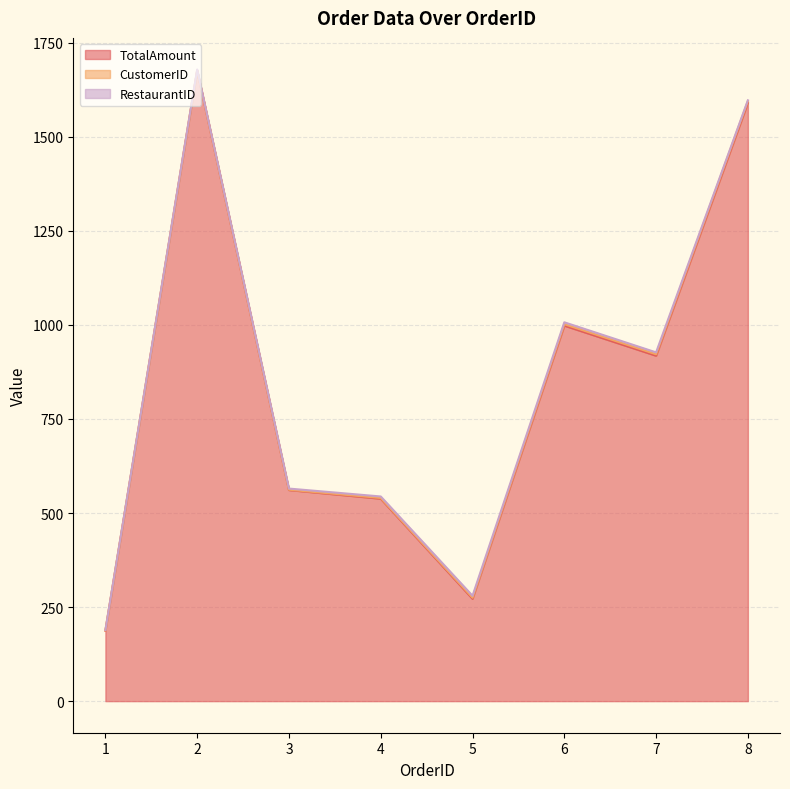

True or false: CustomerID and TotalAmount intersect in this chart.

False